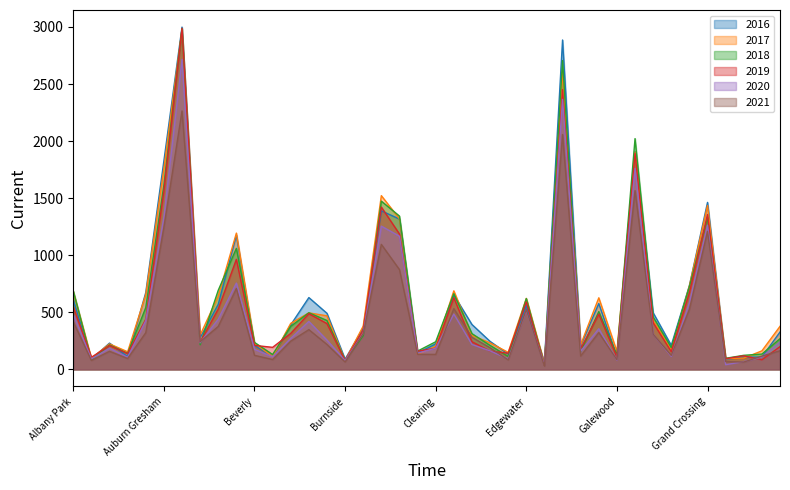

Is it true that 2016 equals 799 at Chicago Lawn?

False